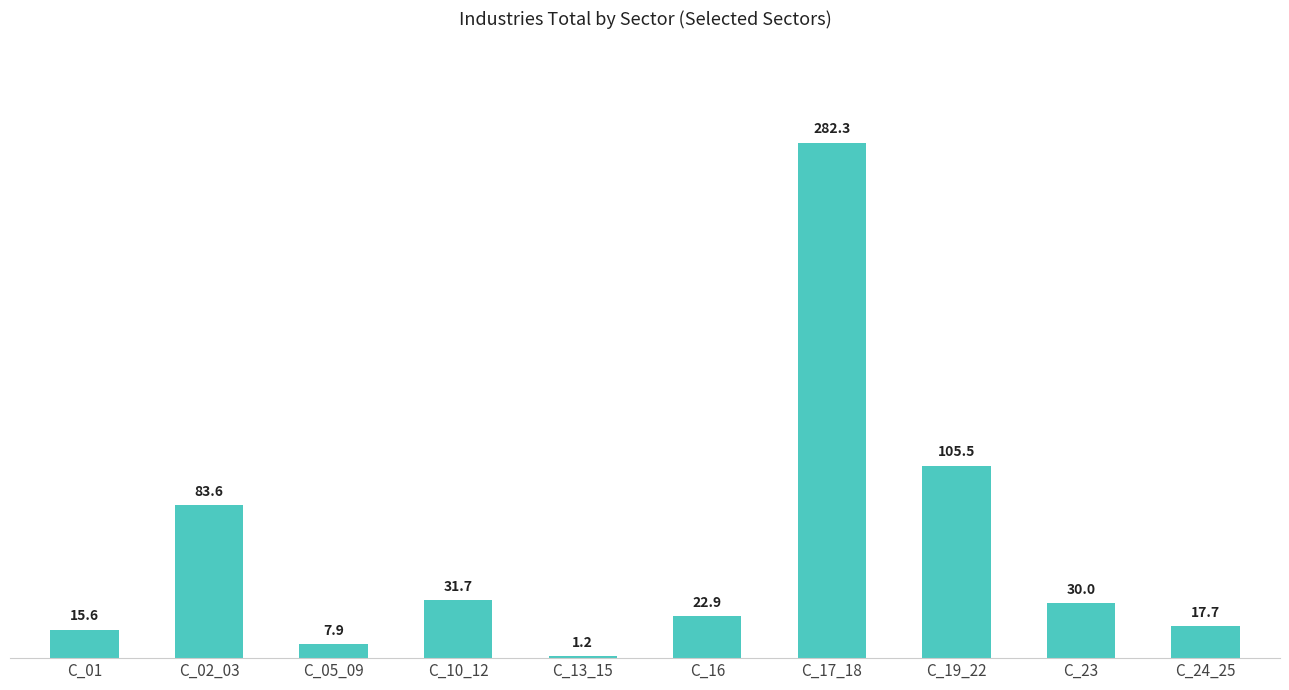

What is the change in value from C_10_12 to C_17_18?

+250.6